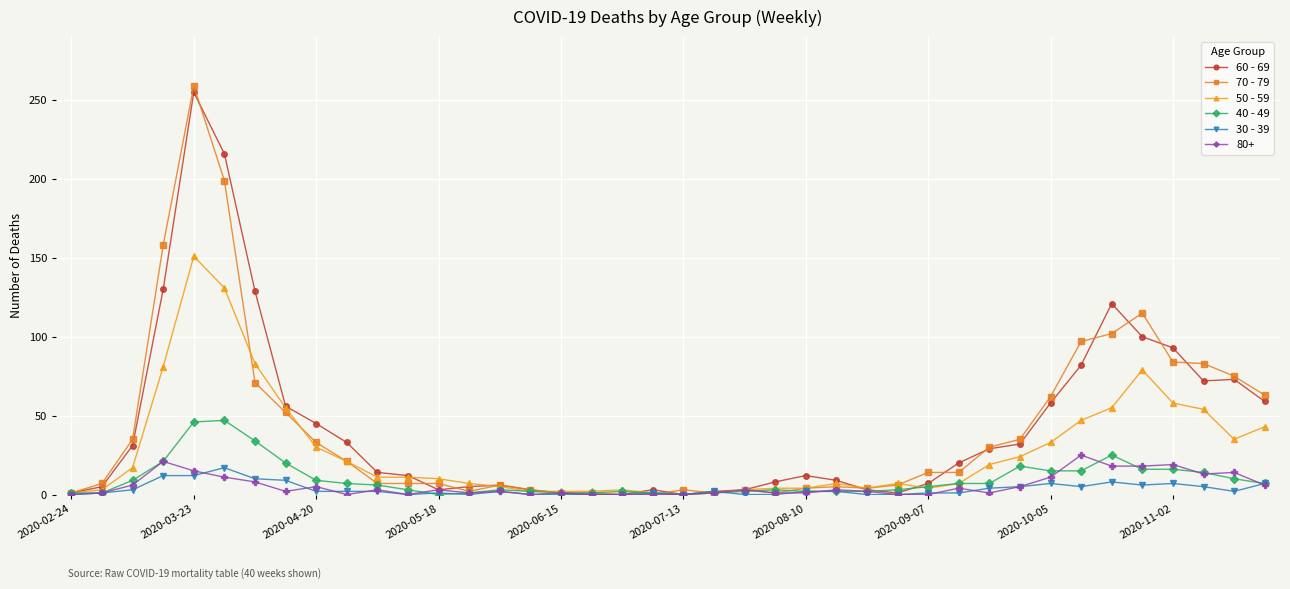

What is the sum of all 40 - 49 values?

385